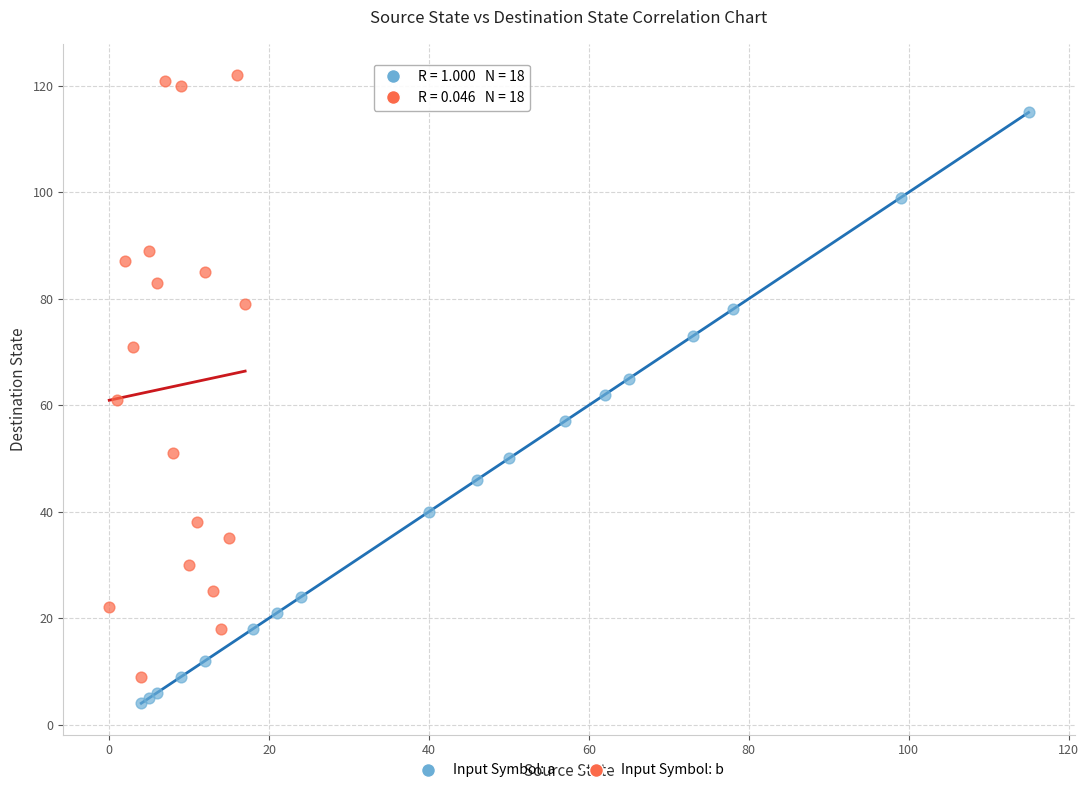

What are all the series names shown in the legend?

Input Symbol: a, Input Symbol: b